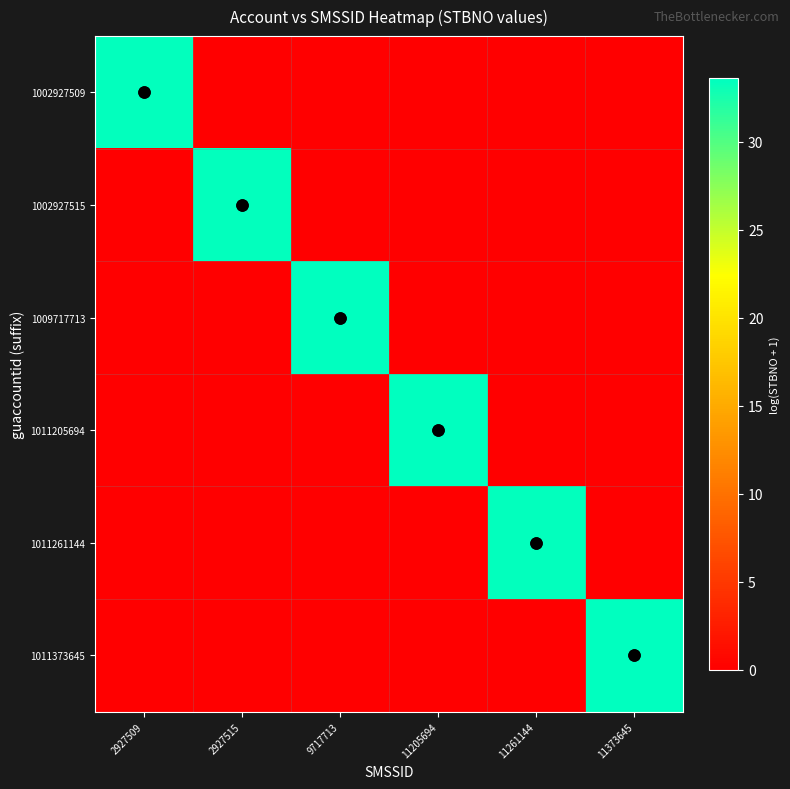

Reading left to right, extract all data points from this chart.

1002927509: 2927509=33.4	2927515=0.0	9717713=0.0	11205694=0.0	11261144=0.0	11373645=0.0
1002927515: 2927509=0.0	2927515=33.4	9717713=0.0	11205694=0.0	11261144=0.0	11373645=0.0
1009717713: 2927509=0.0	2927515=0.0	9717713=33.6	11205694=0.0	11261144=0.0	11373645=0.0
1011205694: 2927509=0.0	2927515=0.0	9717713=0.0	11205694=33.6	11261144=0.0	11373645=0.0
1011261144: 2927509=0.0	2927515=0.0	9717713=0.0	11205694=0.0	11261144=33.4	11373645=0.0
1011373645: 2927509=0.0	2927515=0.0	9717713=0.0	11205694=0.0	11261144=0.0	11373645=33.6